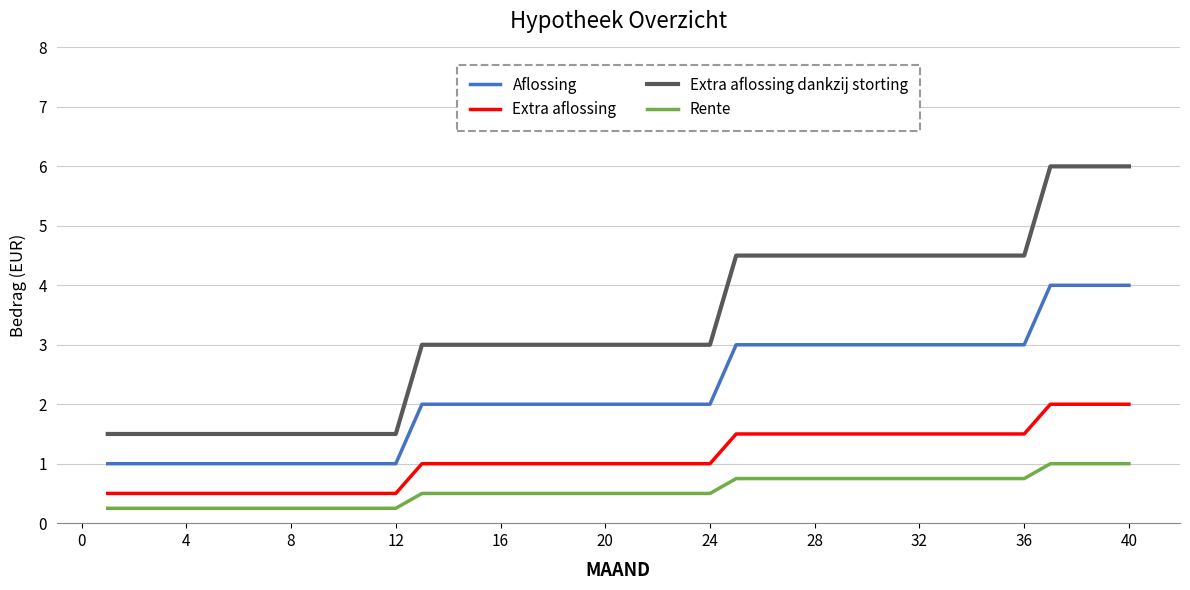

Which series has the largest total across all categories?

Extra aflossing dankzij storting